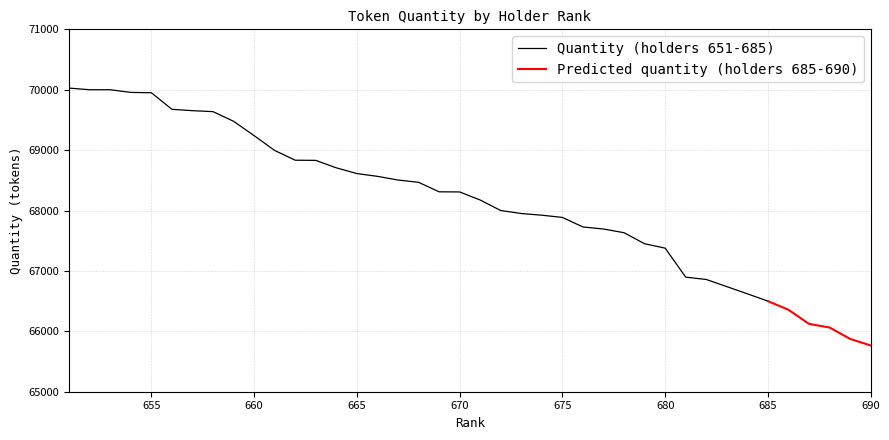

True or false: the data shows 69637.4 at 658.

True